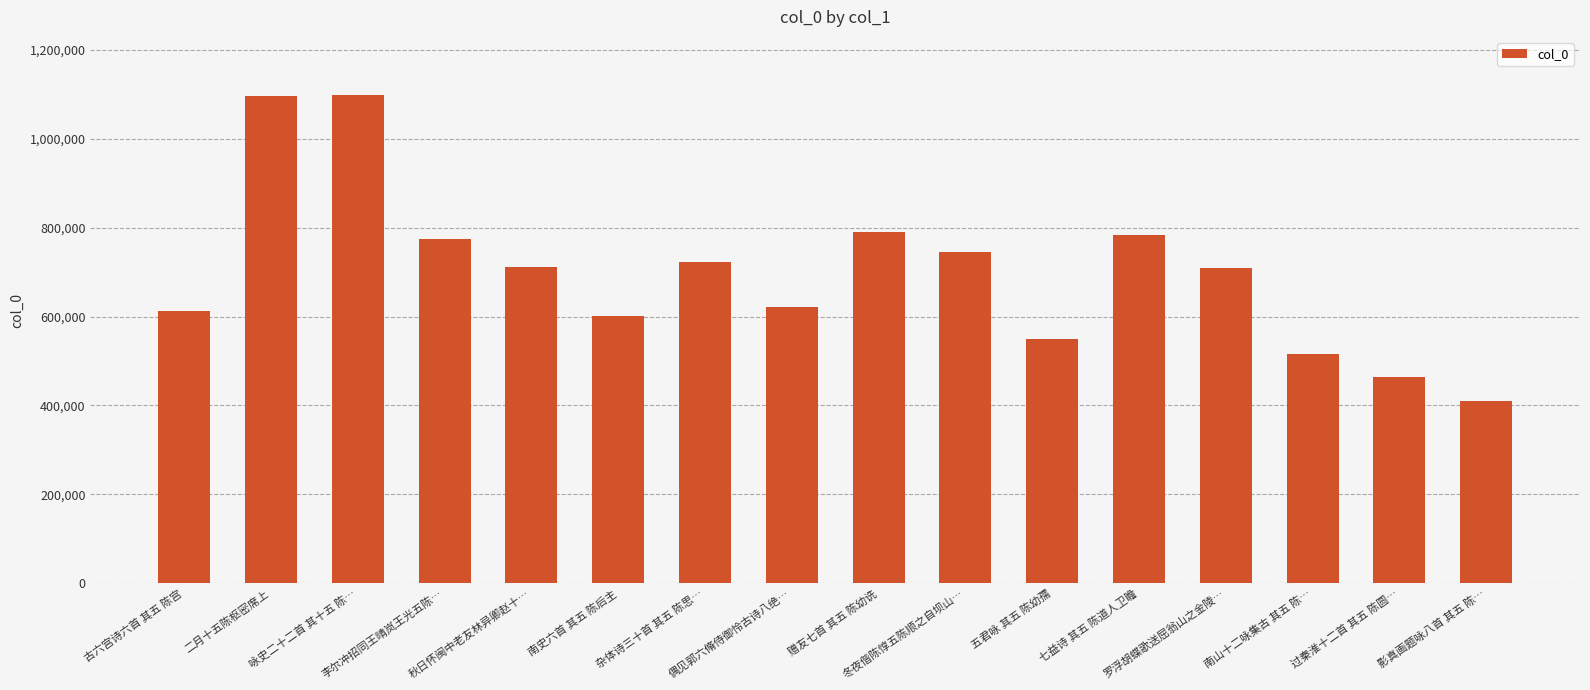

What is the smallest value displayed?

411003